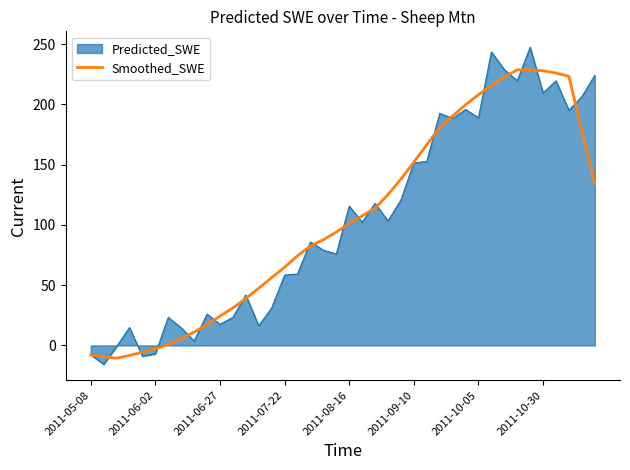

What is the minimum value for Smoothed_SWE?

-10.6